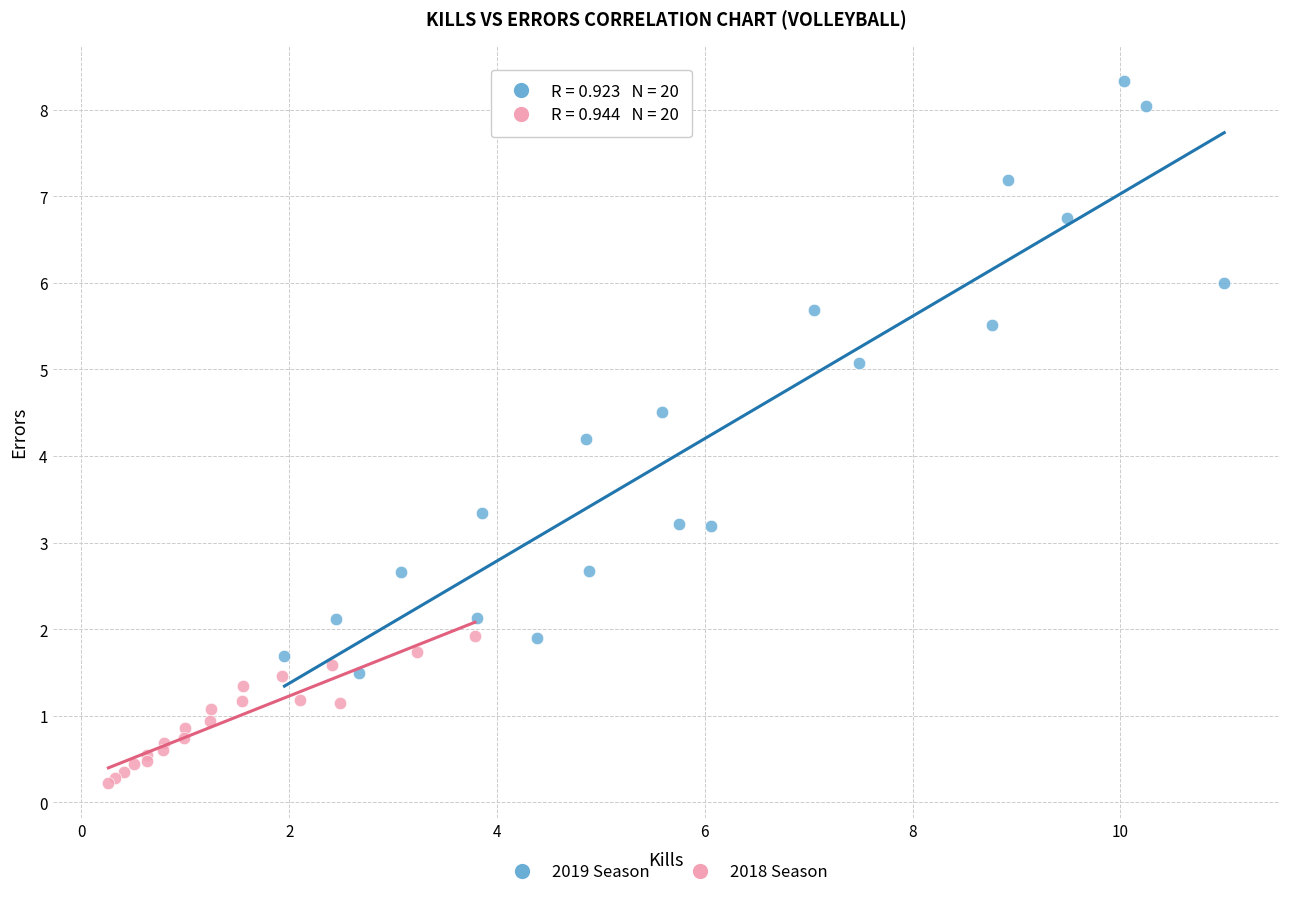

Which series reaches the maximum Y coordinate?

2019 Season